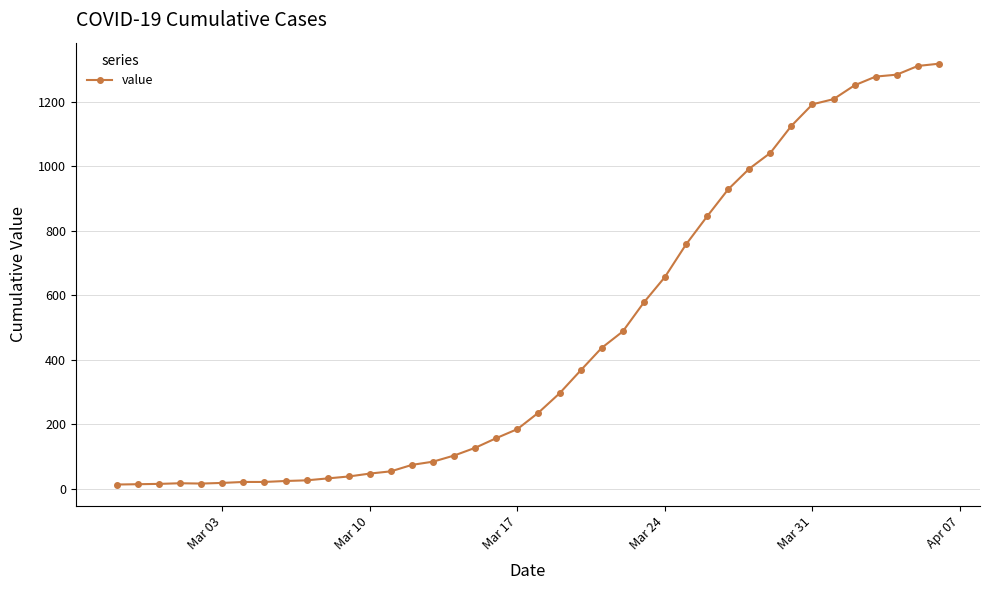

What is the difference between the maximum and second lowest values?

1305